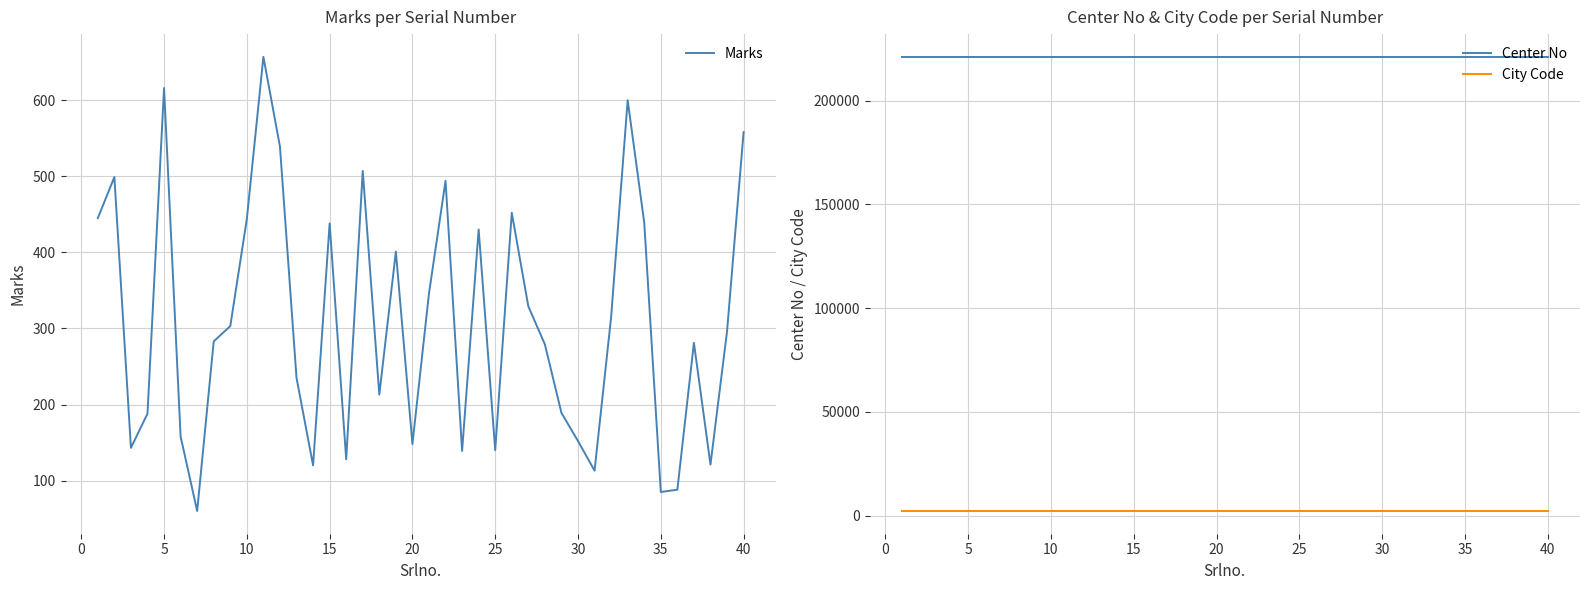

True or false: Center No and City Code cross at least once.

False